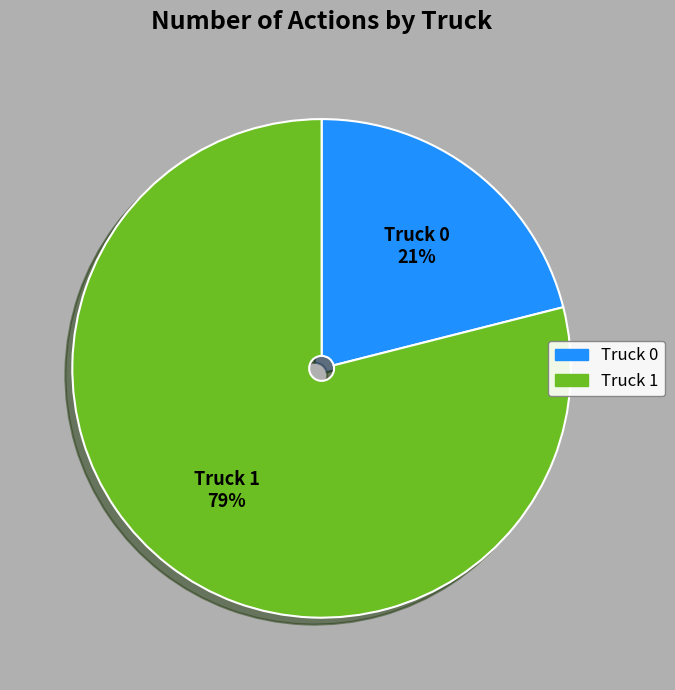

True or false: Truck 1 accounts for 79% of the total.

True